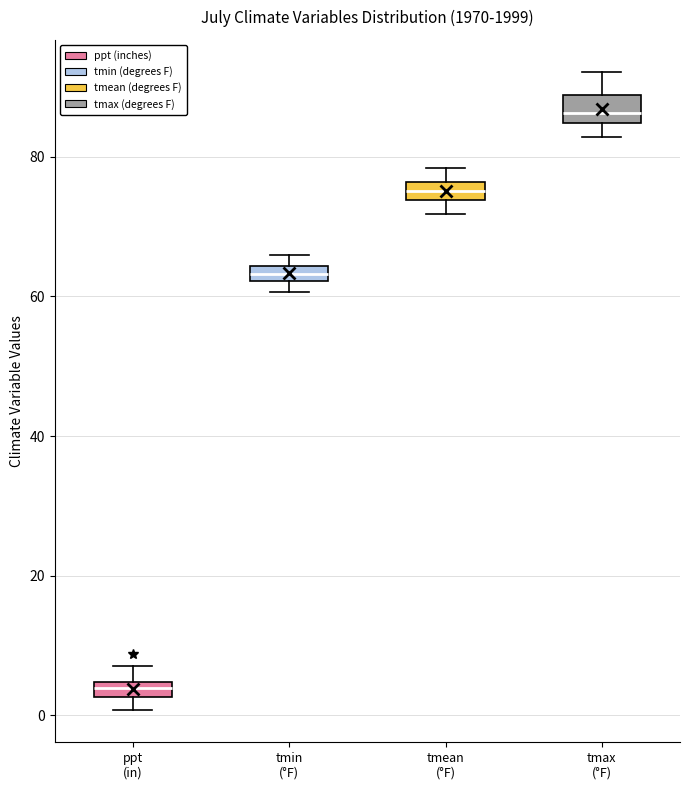

Which box has the lowest median line?

ppt (in)